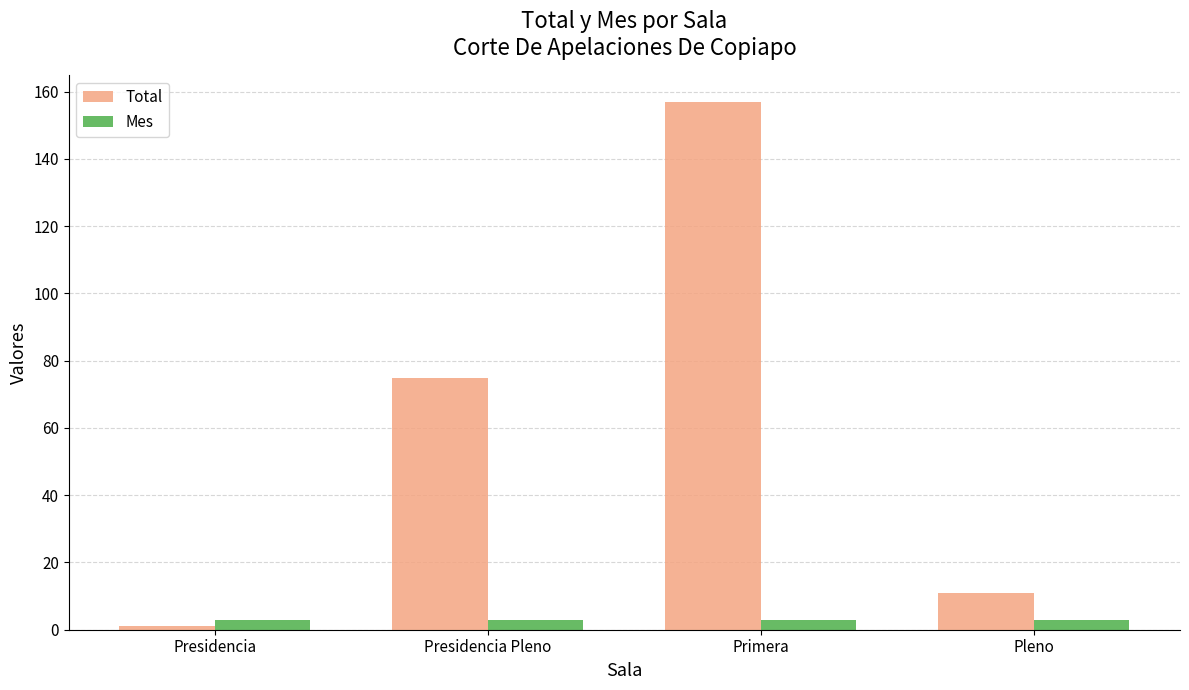

Which series has the largest total across all categories?

Total